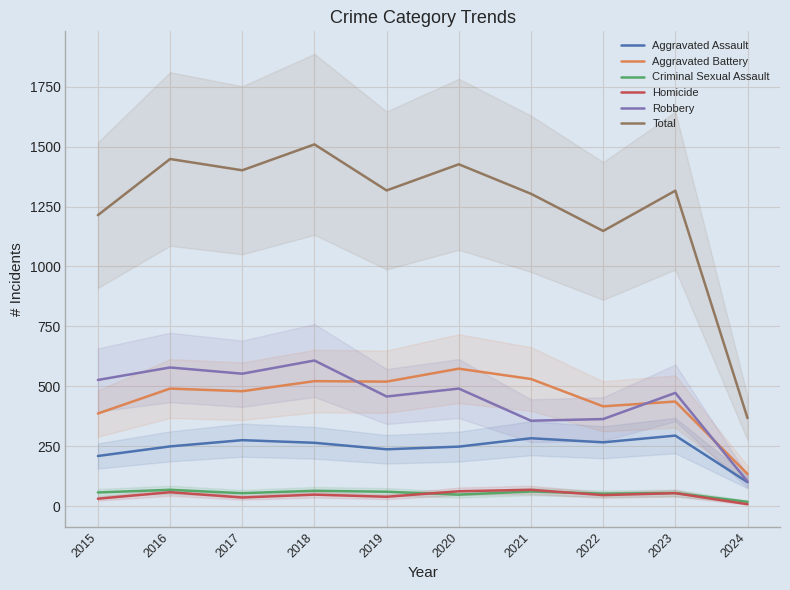

Which category has the highest value in the Aggravated Battery series?

2020